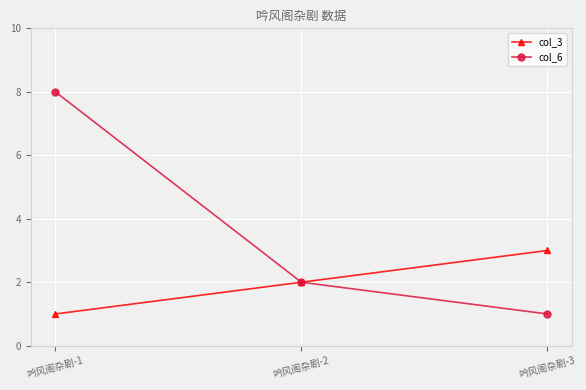

Between 吟风阁杂剧-1 and 吟风阁杂剧-2, which series saw the biggest shift?

col_6